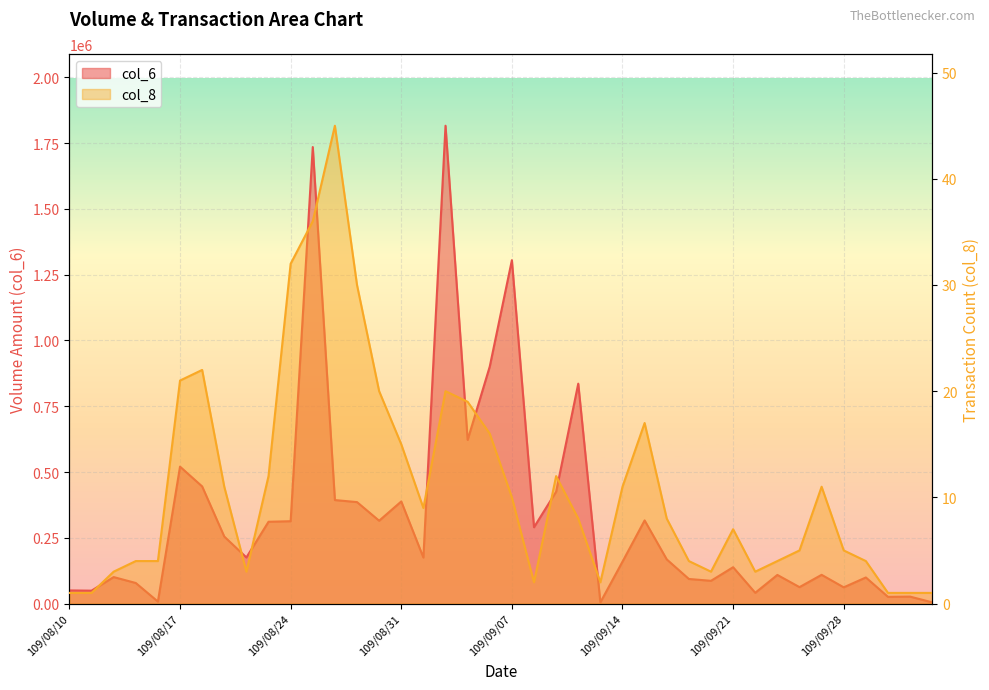

Which label corresponds to the largest value in the chart?

109/09/02